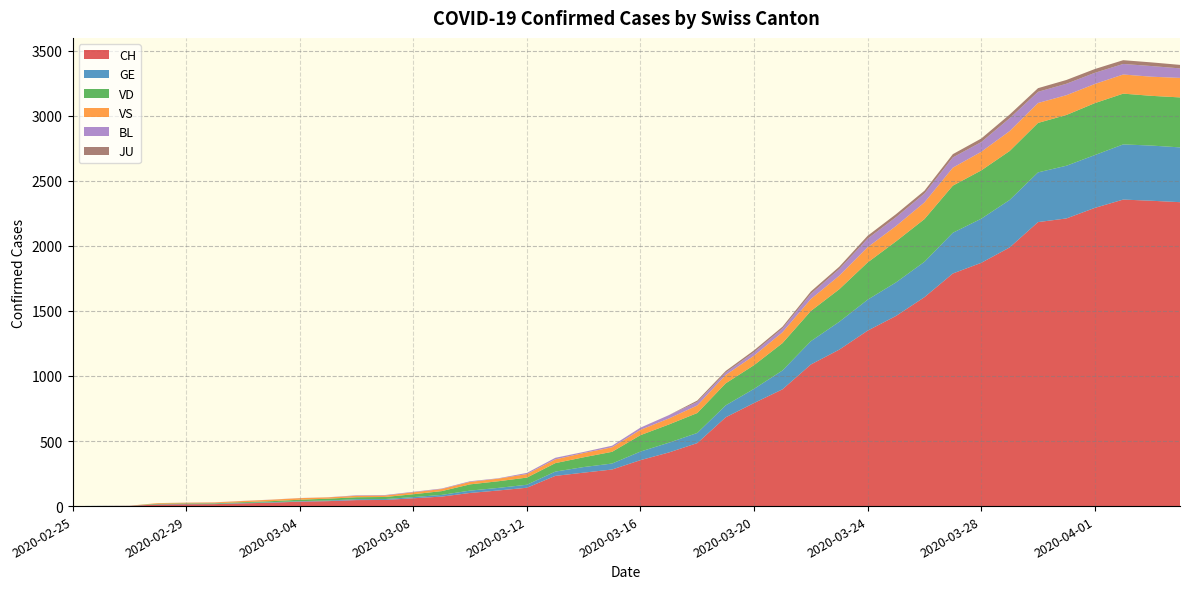

Reading right to left, what are all the values shown in this chart?

CH: 2020-04-04=2335	2020-04-03=2346	2020-04-02=2355	2020-04-01=2291	2020-03-31=2210	2020-03-30=2182	2020-03-29=1987	2020-03-28=1869	2020-03-27=1787	2020-03-26=1605	2020-03-25=1461	2020-03-24=1348	2020-03-23=1202	2020-03-22=1088	2020-03-21=897	2020-03-20=792	2020-03-19=682	2020-03-18=484	2020-03-17=412	2020-03-16=353	2020-03-15=281	2020-03-14=257	2020-03-13=232	2020-03-12=141	2020-03-11=120	2020-03-10=101	2020-03-09=73	2020-03-08=60	2020-03-07=47	2020-03-06=46	2020-03-05=38	2020-03-04=34	2020-03-03=26	2020-03-02=21	2020-03-01=15	2020-02-29=14	2020-02-28=12	2020-02-27=2	2020-02-26=1	2020-02-25=0
GE: 2020-04-04=421	2020-04-03=424	2020-04-02=424	2020-04-01=406	2020-03-31=405	2020-03-30=382	2020-03-29=365	2020-03-28=339	2020-03-27=313	2020-03-26=272	2020-03-25=258	2020-03-24=238	2020-03-23=214	2020-03-22=179	2020-03-21=145	2020-03-20=109	2020-03-19=92	2020-03-18=78	2020-03-17=75	2020-03-16=66	2020-03-15=46	2020-03-14=43	2020-03-13=33	2020-03-12=23	2020-03-11=20	2020-03-10=18	2020-03-09=13	2020-03-08=9	2020-03-07=7	2020-03-06=7	2020-03-05=5	2020-03-04=4	2020-03-03=4	2020-03-02=3	2020-03-01=3	2020-02-29=3	2020-02-28=2	2020-02-27=1	2020-02-26=1	2020-02-25=0
VD: 2020-04-04=384	2020-04-03=382	2020-04-02=390	2020-04-01=399	2020-03-31=390	2020-03-30=380	2020-03-29=376	2020-03-28=371	2020-03-27=362	2020-03-26=328	2020-03-25=315	2020-03-24=286	2020-03-23=250	2020-03-22=232	2020-03-21=210	2020-03-20=182	2020-03-19=169	2020-03-18=153	2020-03-17=140	2020-03-16=126	2020-03-15=90	2020-03-14=75	2020-03-13=65	2020-03-12=55	2020-03-11=51	2020-03-10=48	2020-03-09=29	2020-03-08=22	2020-03-07=16	2020-03-06=15	2020-03-05=14	2020-03-04=11	2020-03-03=8	2020-03-02=6	2020-03-01=4	2020-02-29=4	2020-02-28=4	2020-02-27=0	2020-02-26=0	2020-02-25=0
VS: 2020-04-04=150	2020-04-03=147	2020-04-02=147	2020-04-01=147	2020-03-31=152	2020-03-30=153	2020-03-29=153	2020-03-28=143	2020-03-27=138	2020-03-26=128	2020-03-25=118	2020-03-24=117	2020-03-23=104	2020-03-22=92	2020-03-21=83	2020-03-20=73	2020-03-19=64	2020-03-18=58	2020-03-17=46	2020-03-16=41	2020-03-15=35	2020-03-14=33	2020-03-13=29	2020-03-12=27	2020-03-11=20	2020-03-10=19	2020-03-09=16	2020-03-08=15	2020-03-07=11	2020-03-06=11	2020-03-05=10	2020-03-04=12	2020-03-03=11	2020-03-02=9	2020-03-01=6	2020-02-29=5	2020-02-28=5	2020-02-27=0	2020-02-26=0	2020-02-25=0
BL: 2020-04-04=73	2020-04-03=82	2020-04-02=81	2020-04-01=86	2020-03-31=88	2020-03-30=86	2020-03-29=99	2020-03-28=75	2020-03-27=79	2020-03-26=68	2020-03-25=68	2020-03-24=66	2020-03-23=51	2020-03-22=40	2020-03-21=30	2020-03-20=27	2020-03-19=19	2020-03-18=27	2020-03-17=26	2020-03-16=17	2020-03-15=12	2020-03-14=8	2020-03-13=12	2020-03-12=9	2020-03-11=3	2020-03-10=5	2020-03-09=4	2020-03-08=4	2020-03-07=4	2020-03-06=4	2020-03-05=1	2020-03-04=1	2020-03-03=1	2020-03-02=1	2020-03-01=1	2020-02-29=1	2020-02-28=0	2020-02-27=0	2020-02-26=0	2020-02-25=0
JU: 2020-04-04=27	2020-04-03=28	2020-04-02=29	2020-04-01=29	2020-03-31=29	2020-03-30=28	2020-03-29=28	2020-03-28=27	2020-03-27=25	2020-03-26=22	2020-03-25=23	2020-03-24=22	2020-03-23=18	2020-03-22=18	2020-03-21=13	2020-03-20=14	2020-03-19=12	2020-03-18=11	2020-03-17=0	2020-03-16=0	2020-03-15=0	2020-03-14=0	2020-03-13=0	2020-03-12=0	2020-03-11=0	2020-03-10=0	2020-03-09=0	2020-03-08=0	2020-03-07=0	2020-03-06=0	2020-03-05=0	2020-03-04=0	2020-03-03=0	2020-03-02=0	2020-03-01=0	2020-02-29=0	2020-02-28=0	2020-02-27=0	2020-02-26=0	2020-02-25=0